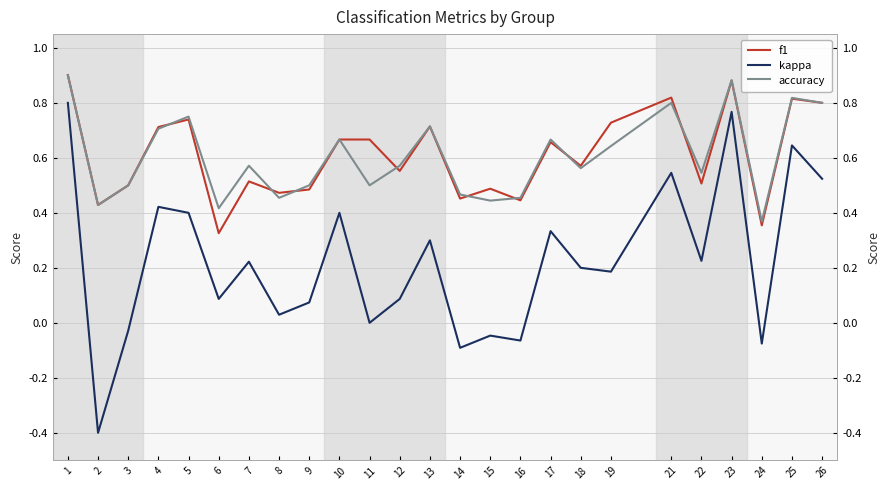

What is the smallest value displayed?

-0.4